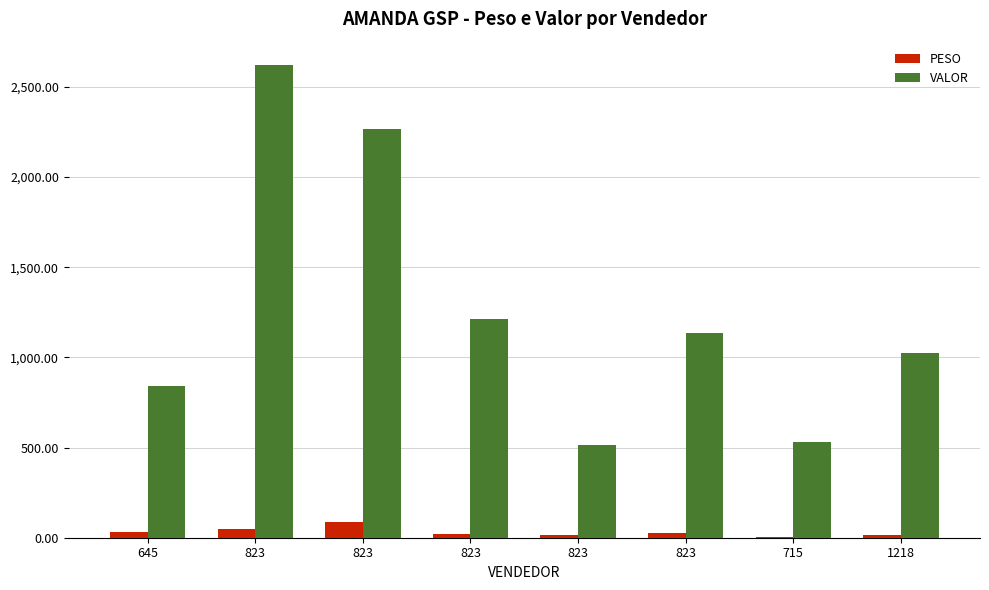

What is the difference between the PESO values at 715 and 823?

80.2